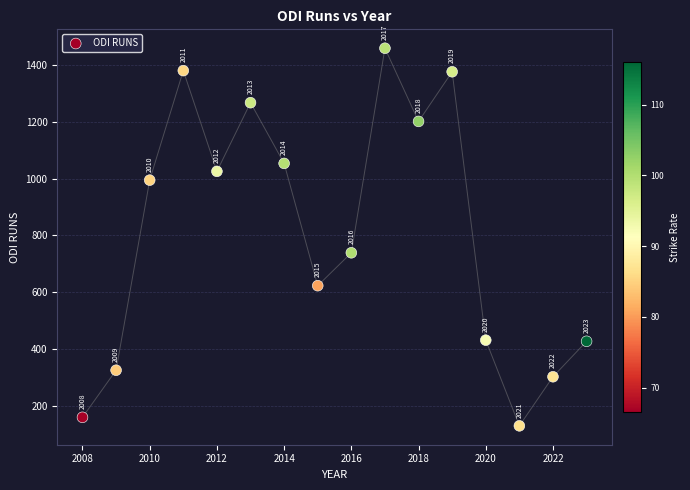

What is the range of Y values (max minus min)?

1331